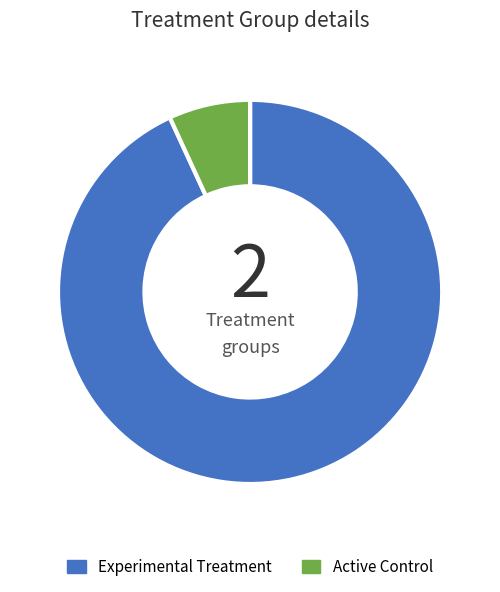

Is there any slice that represents more than half of the pie?

Yes